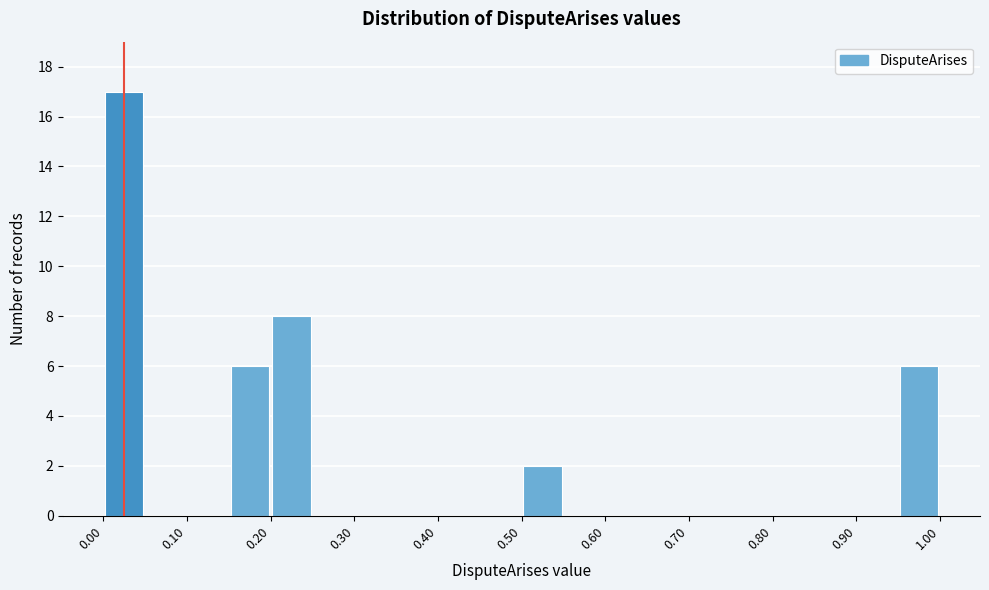

Reading left to right, transcribe this chart: for each bar, give the range it covers on the x-axis and its height. The values are not printed on the chart, so give them approximately, as read against the axis.

0.00 to 0.05: 17
0.05 to 0.10: 0
0.10 to 0.15: 0
0.15 to 0.20: 6
0.20 to 0.25: 8
0.25 to 0.30: 0
0.30 to 0.35: 0
0.35 to 0.40: 0
0.40 to 0.45: 0
0.45 to 0.50: 0
0.50 to 0.55: 2
0.55 to 0.60: 0
0.60 to 0.65: 0
0.65 to 0.70: 0
0.70 to 0.75: 0
0.75 to 0.80: 0
0.80 to 0.85: 0
0.85 to 0.90: 0
0.90 to 0.95: 0
0.95 to 1.00: 6